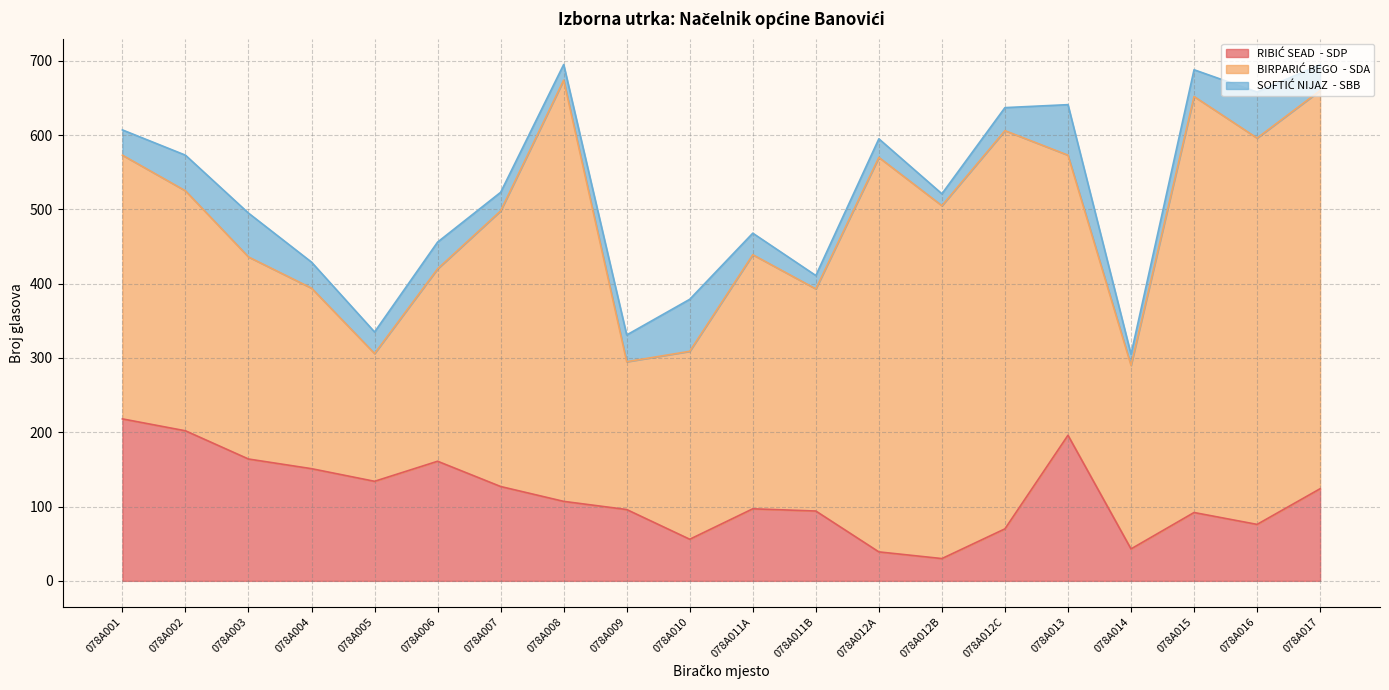

Which category has the lowest value across all series?

078A014